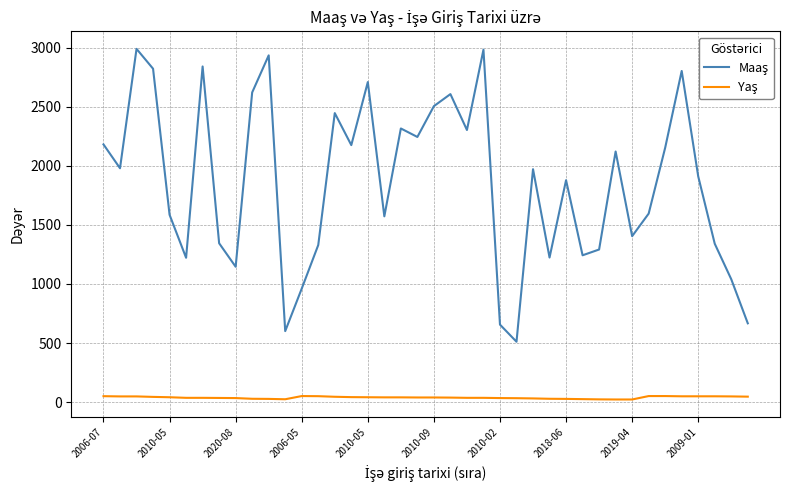

What is the greatest value displayed?

2991